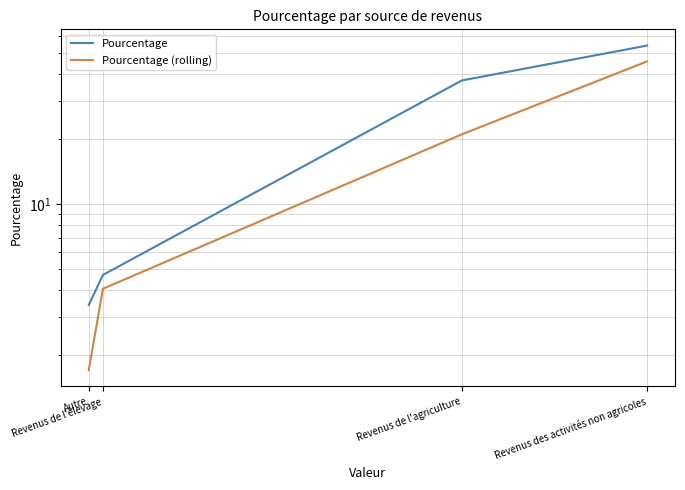

Where is Pourcentage nearest to the value 28?

Revenus de l'agriculture